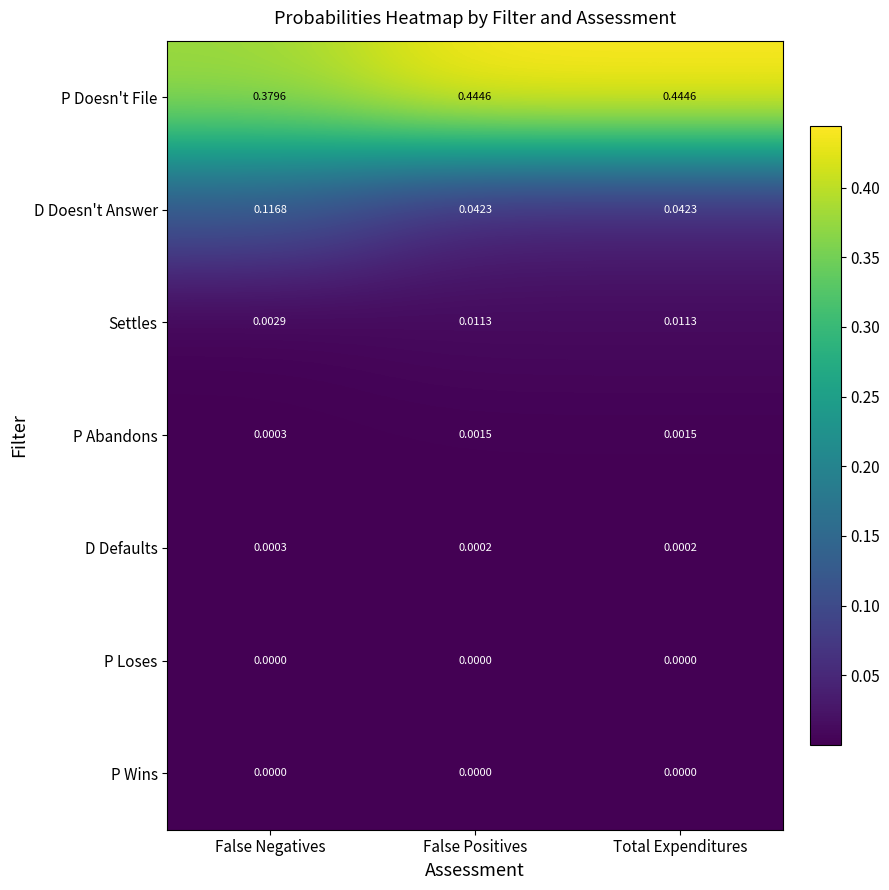

Which series changed the most between False Negatives and Total Expenditures?

D Doesn't Answer